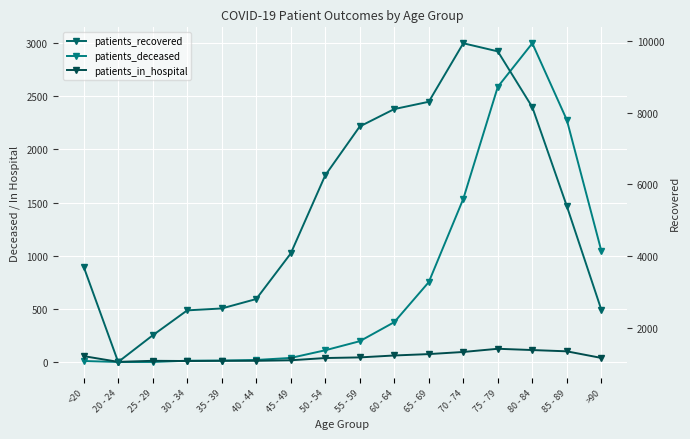

How many lines are shown in the chart?

3